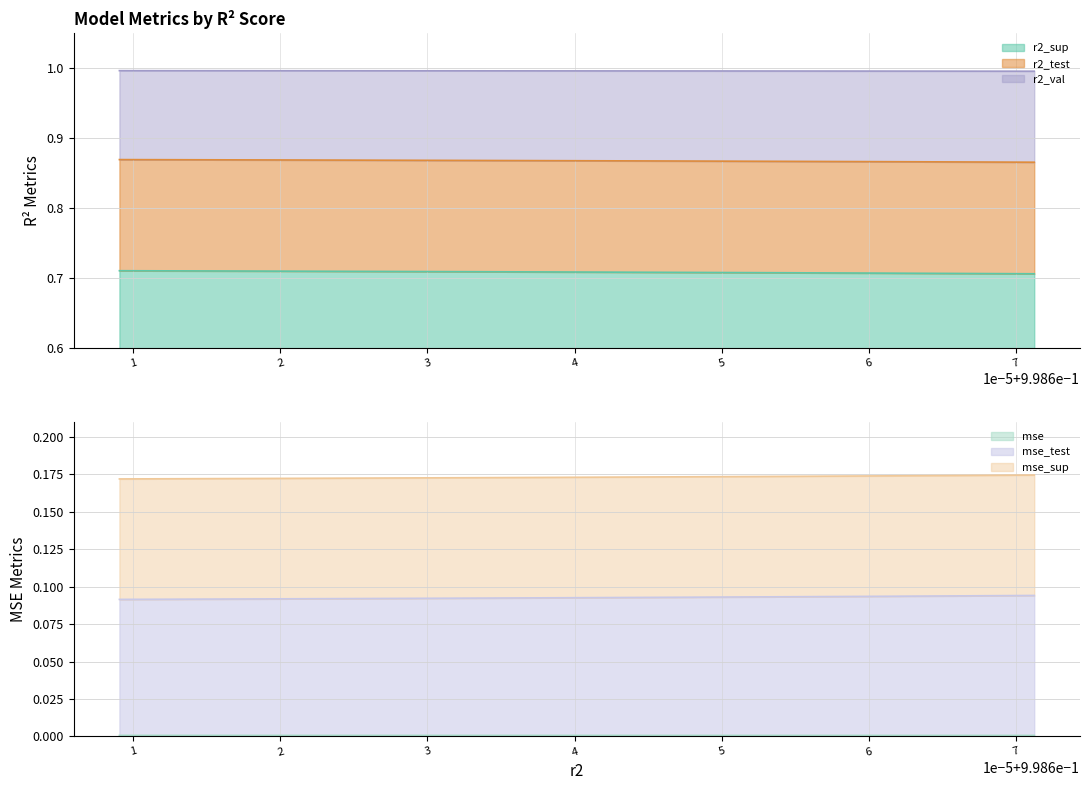

At model_5_33_2, list the series in order from largest to smallest.

r2_val, r2_test, r2_sup, mse_sup, mse_test, mse